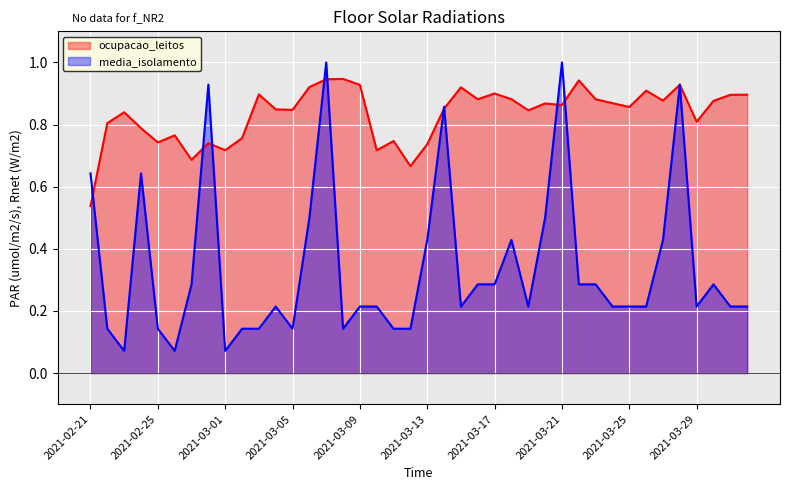

At how many categories does at least one series exceed 0?

40